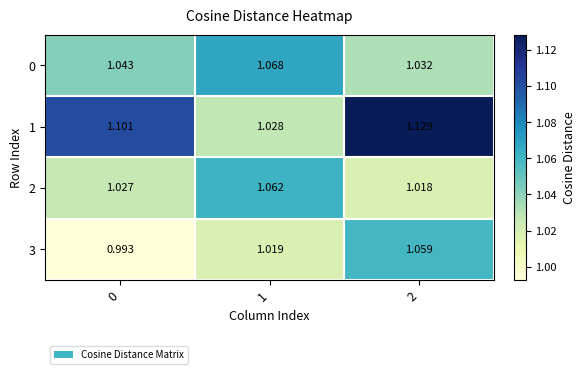

Is the value of 1 at 0 greater than the value of 2 at 2?

Yes